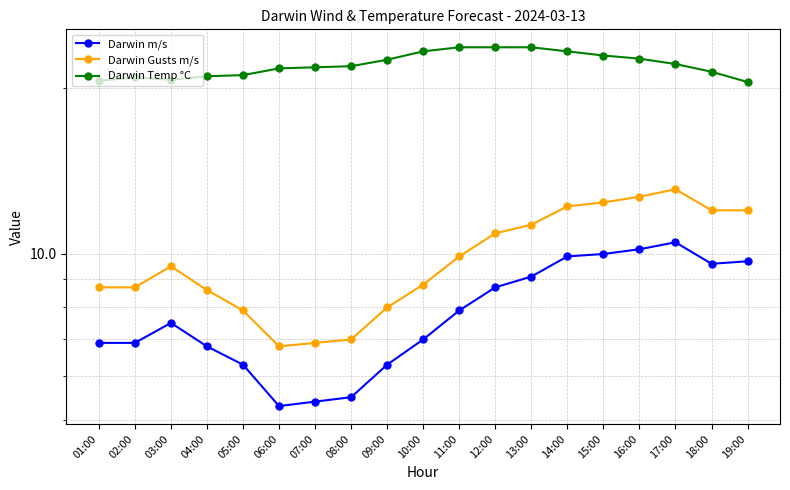

True or false: Darwin Gusts m/s and Darwin m/s intersect in this chart.

False